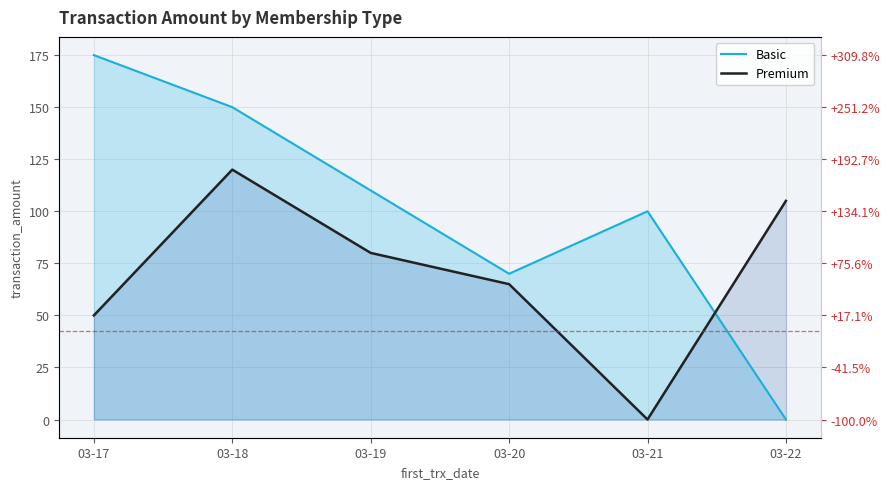

Reading left to right, what are all the values shown in this chart?

Basic: 175	150	110	70	100	0
Premium: 50	120	80	65	0	105